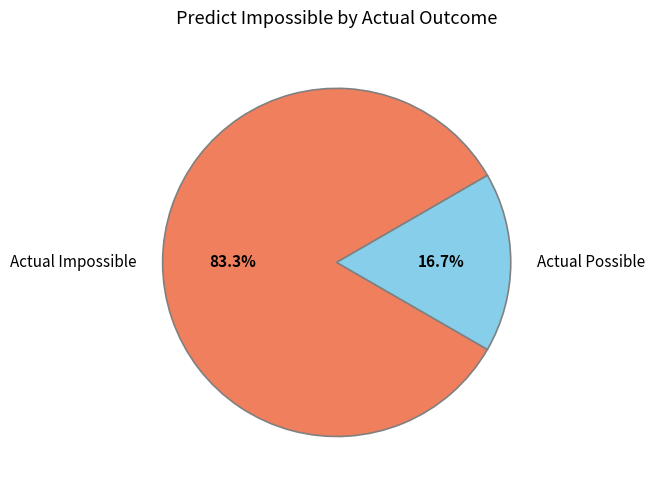

Which category has the smallest portion of the pie?

Actual Possible